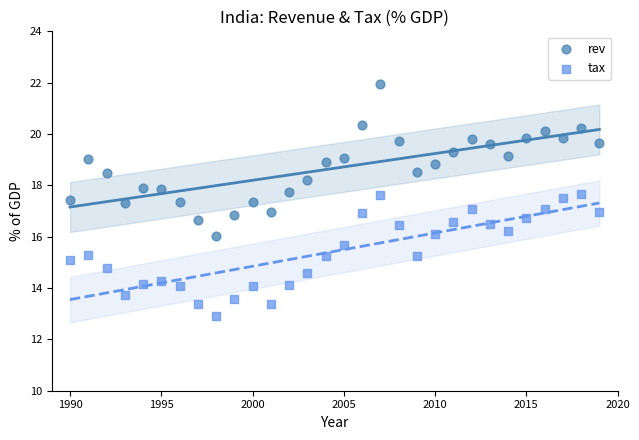

Across all data points, what is the range of X values (max minus min)?

29.0